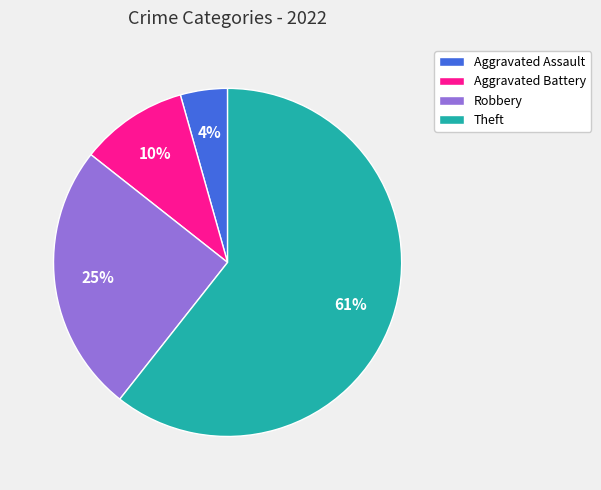

How many segments does this pie chart have?

4